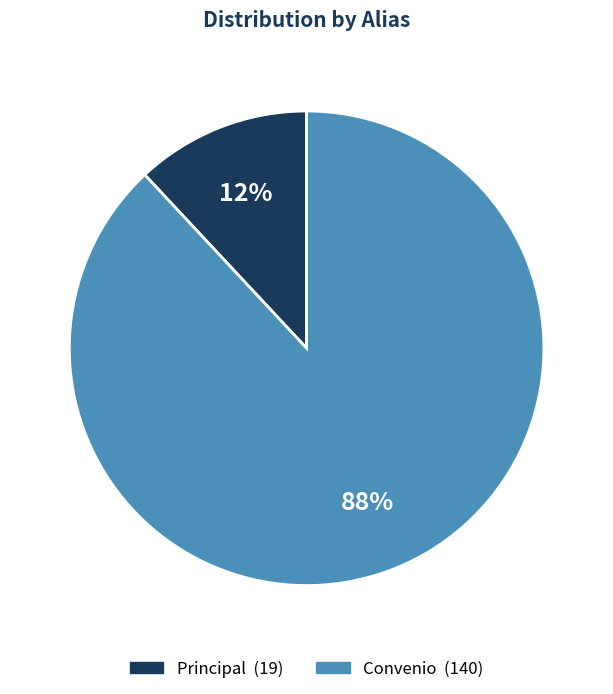

To the nearest percent, what percentage of the pie is Convenio?

88%